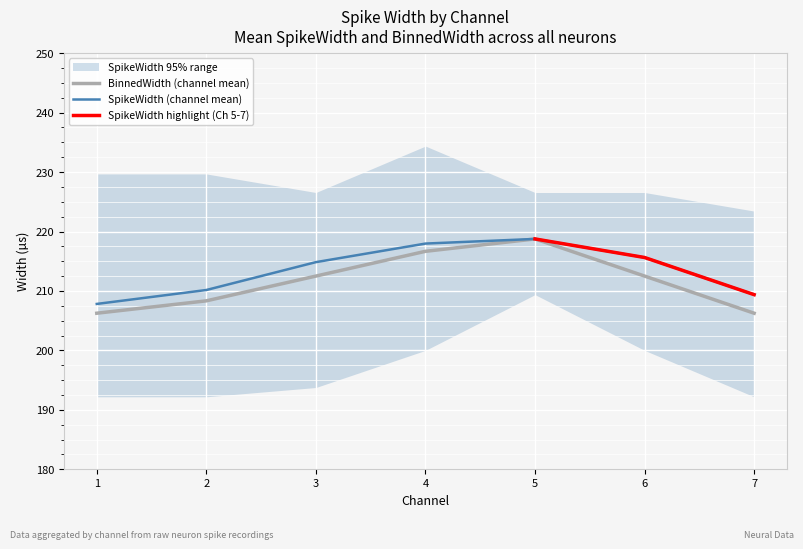

List the labels in order of BinnedWidth value, largest first.

5, 4, 3, 6, 2, 1, 7